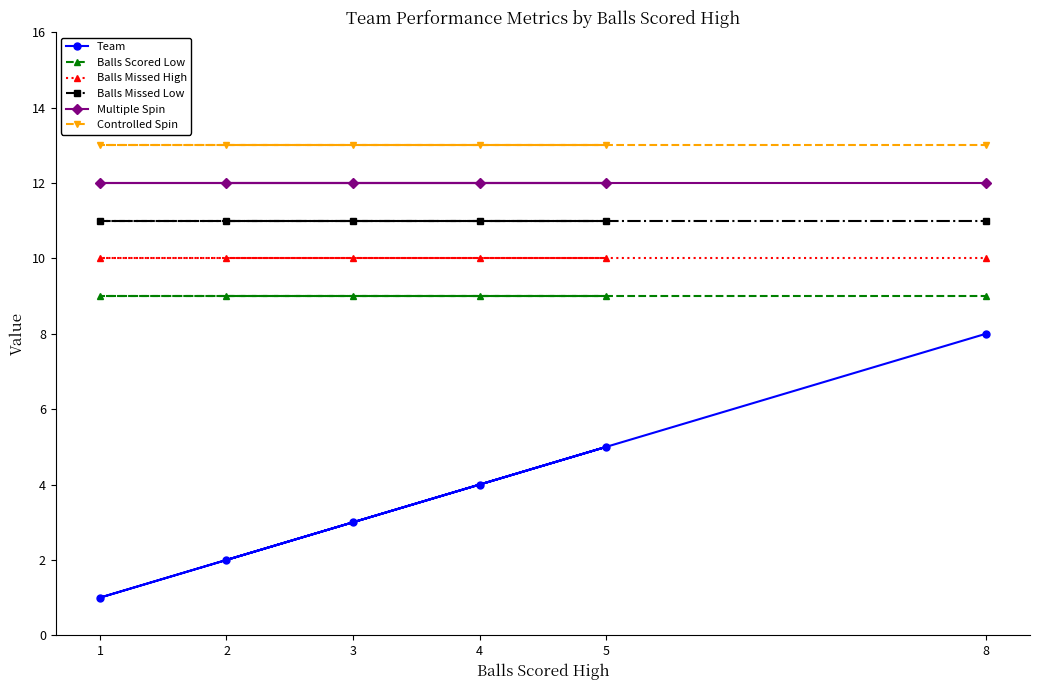

How many data points in Team are above 4?

2